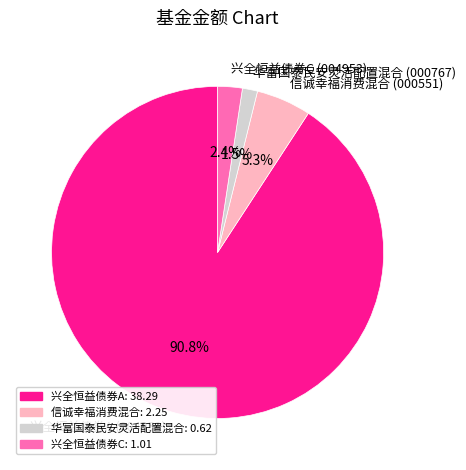

Which has a higher value, 兴全恒益债券A (004952) or 信诚幸福消费混合 (000551)?

兴全恒益债券A (004952)